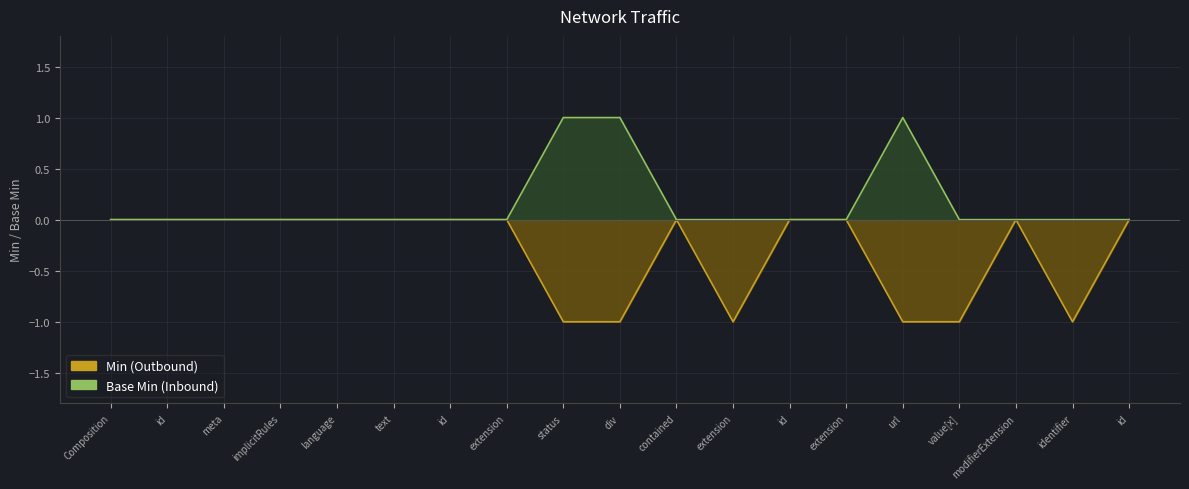

List the series in order of their peak value, lowest first.

Min (Outbound), Base Min (Inbound)